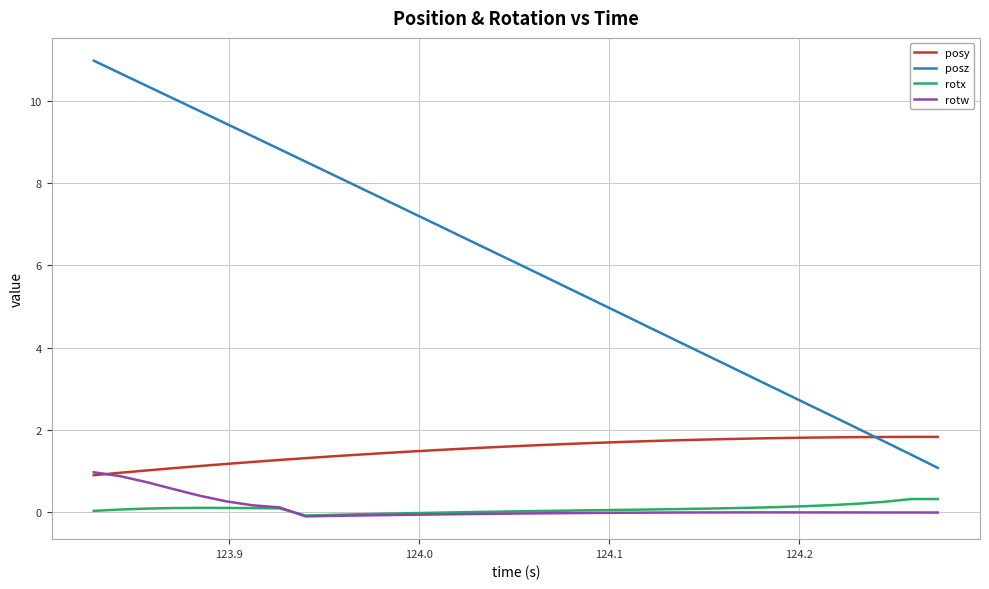

Which series has the largest range (max minus min)?

posz